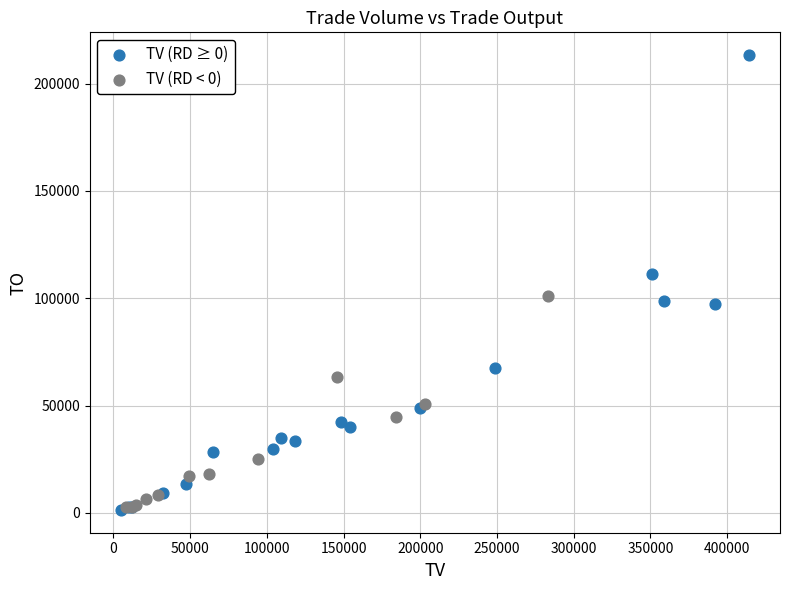

What are all the series names shown in the legend?

TV (RD ≥ 0), TV (RD < 0)